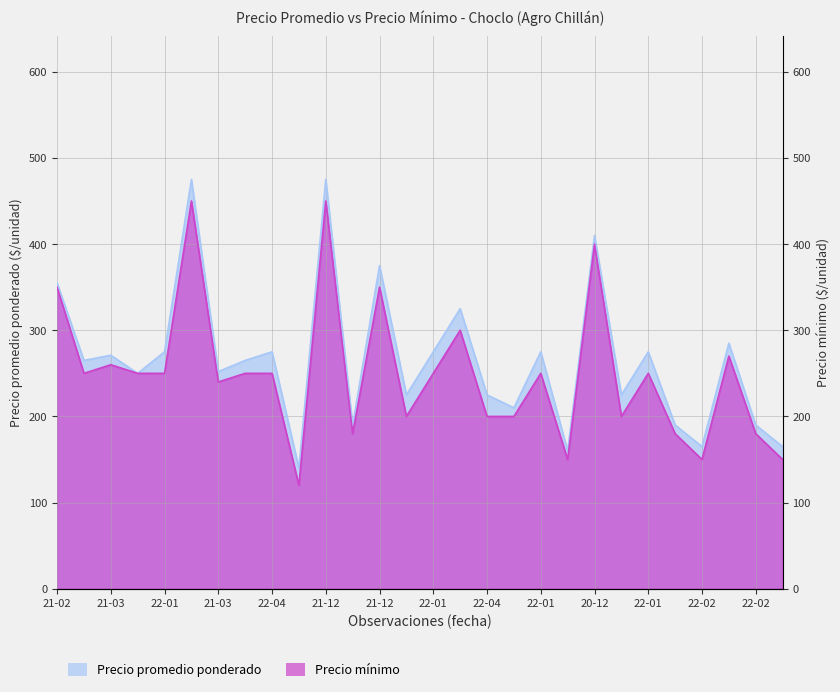

How many interior local valleys does the Precio promedio ponderado series have?

10